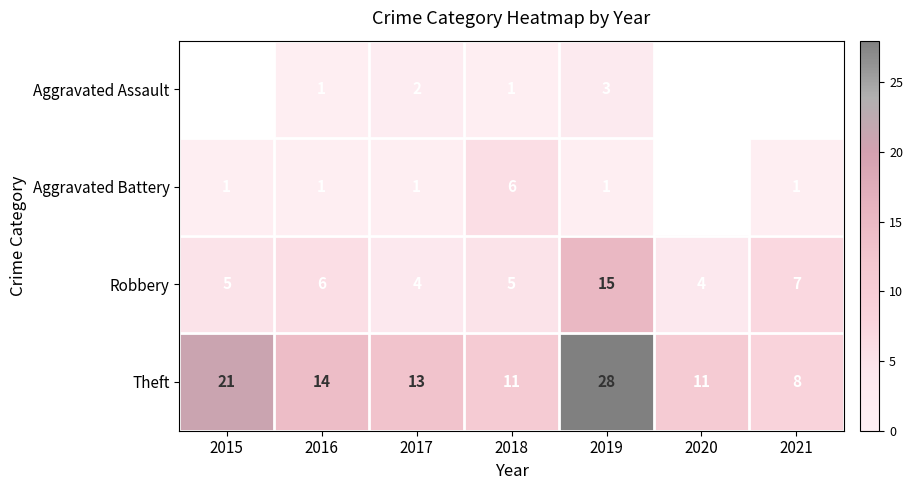

What is the approximate value of Theft at 2015?

21